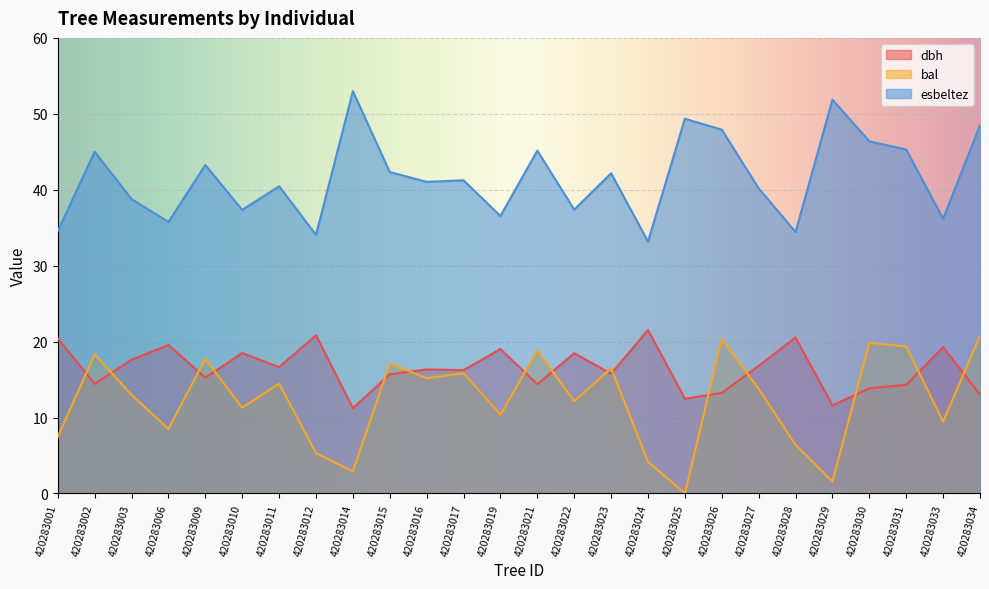

Read the esbeltez value at 420283025.

49.4